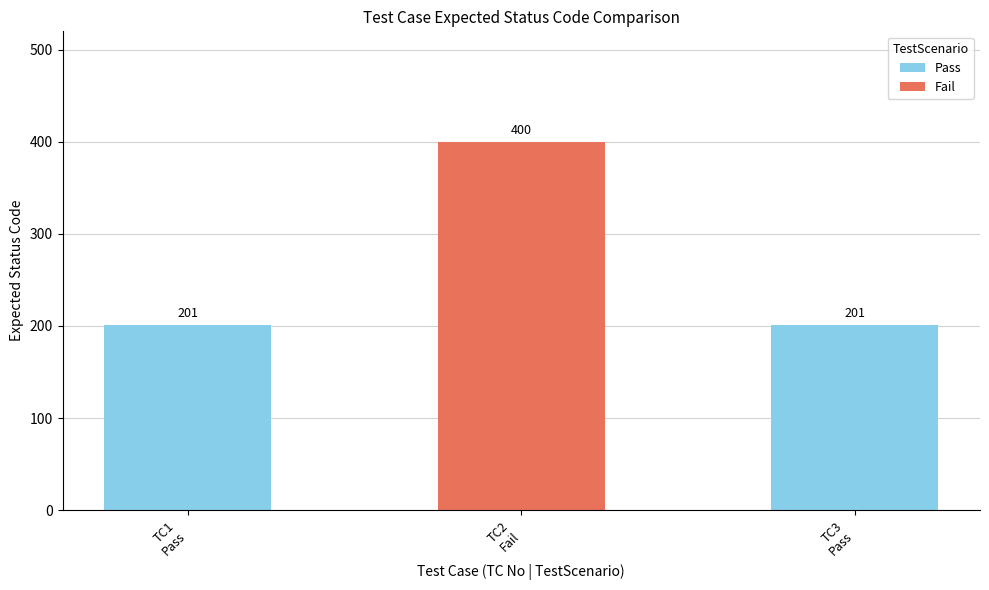

What is the smallest value displayed?

201